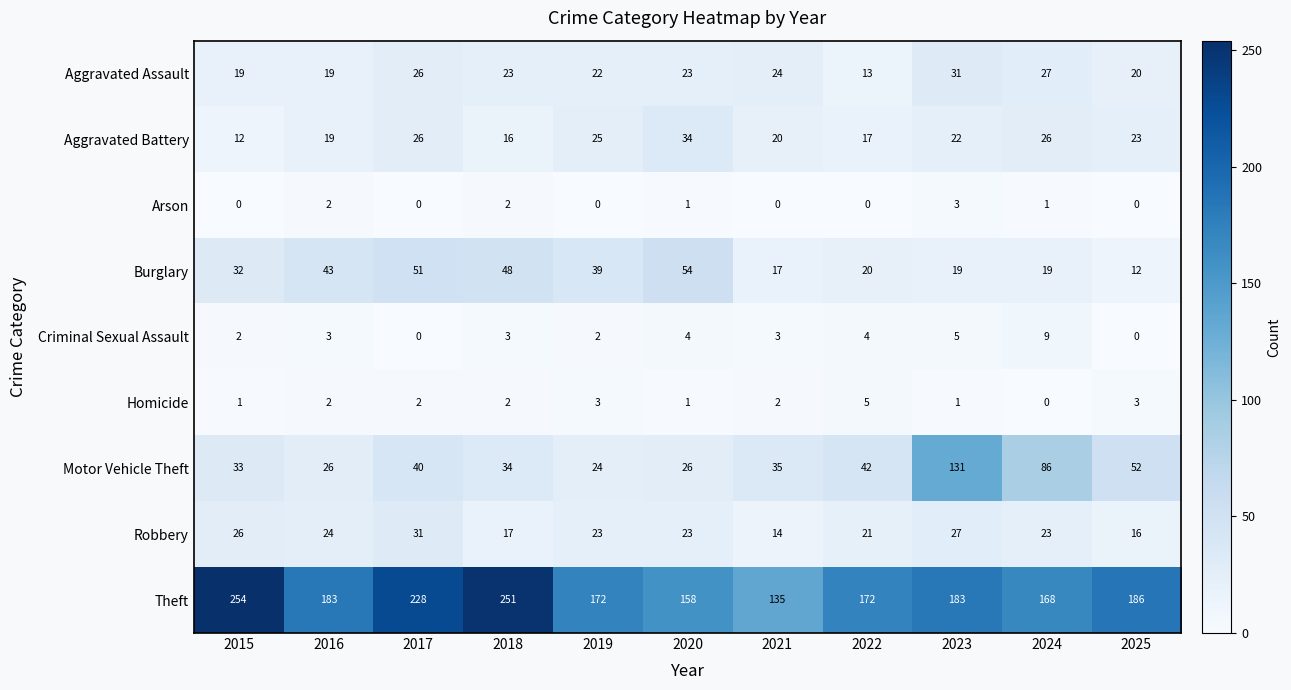

Count the Criminal Sexual Assault values in the range 2 to 4.

7